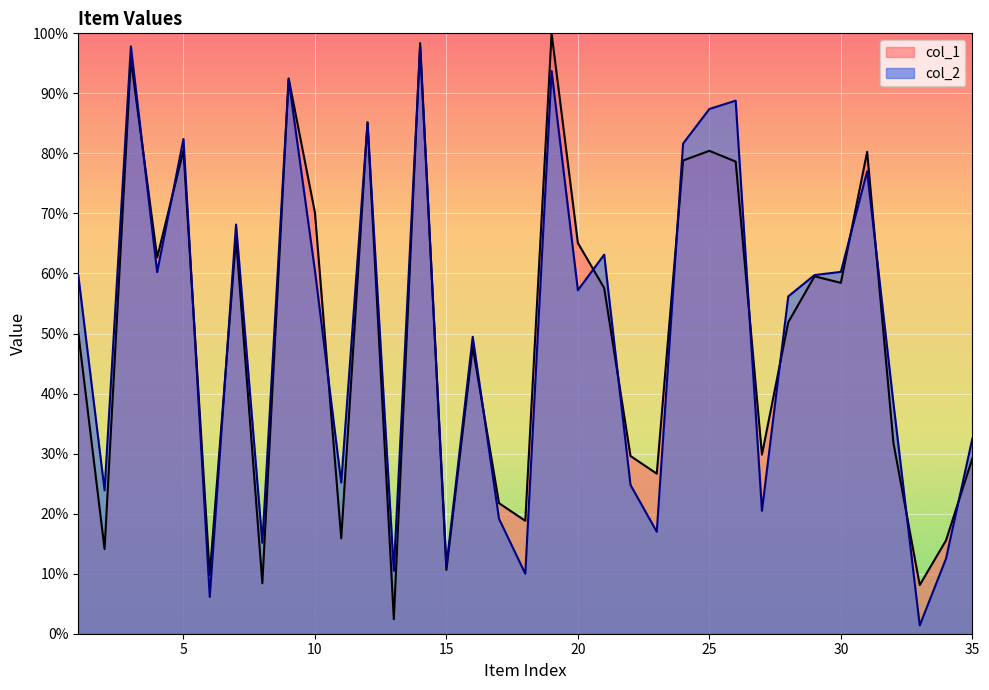

What is the lowest value of the col_1 series?

2.4